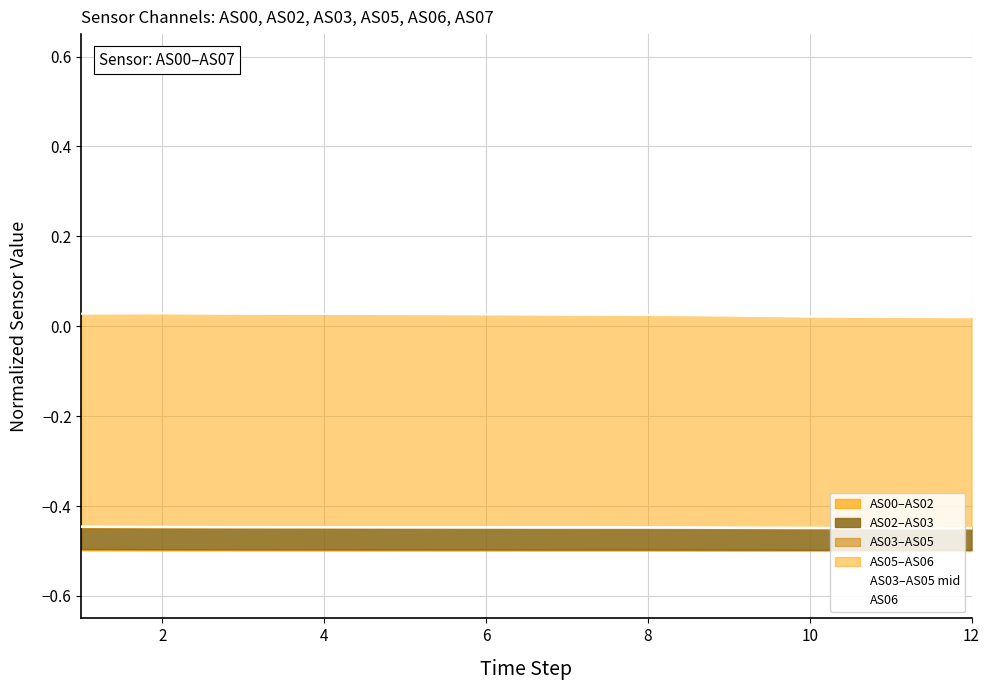

Does the chart display data point markers on the line(s)?

No